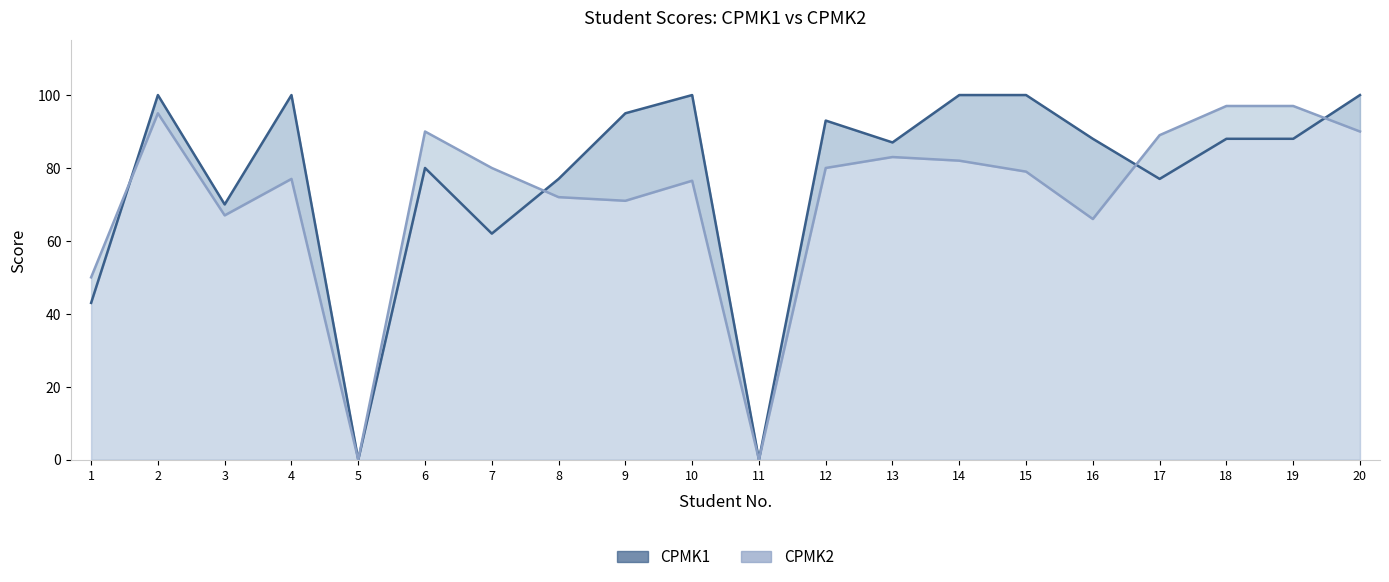

What is the value of the CPMK2 line point at the 2nd from the left?

95.0